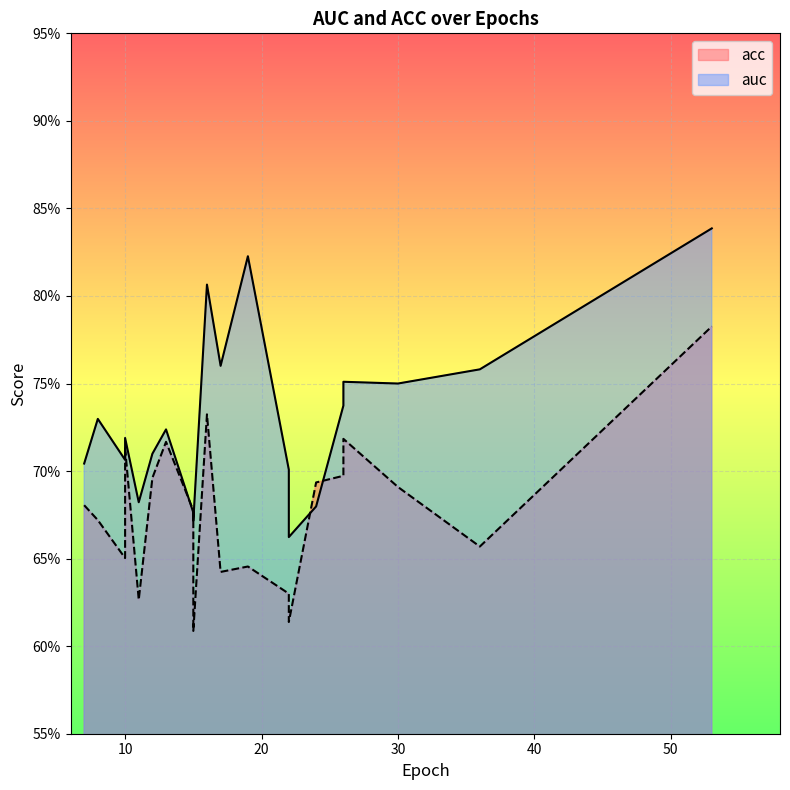

At how many categories does at least one series exceed 0?

20